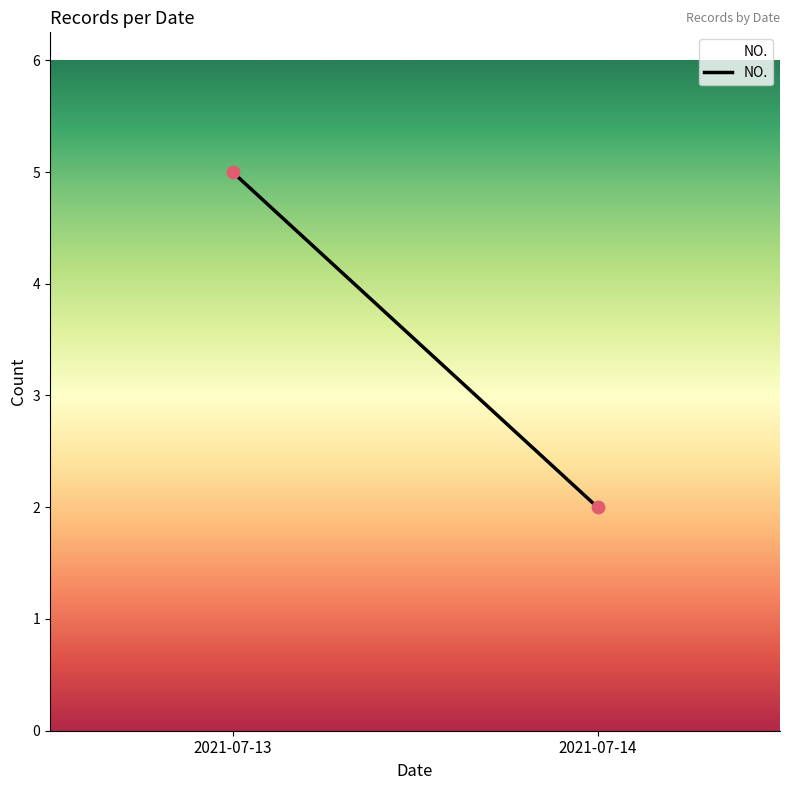

What is the range of Y values (max minus min)?

3